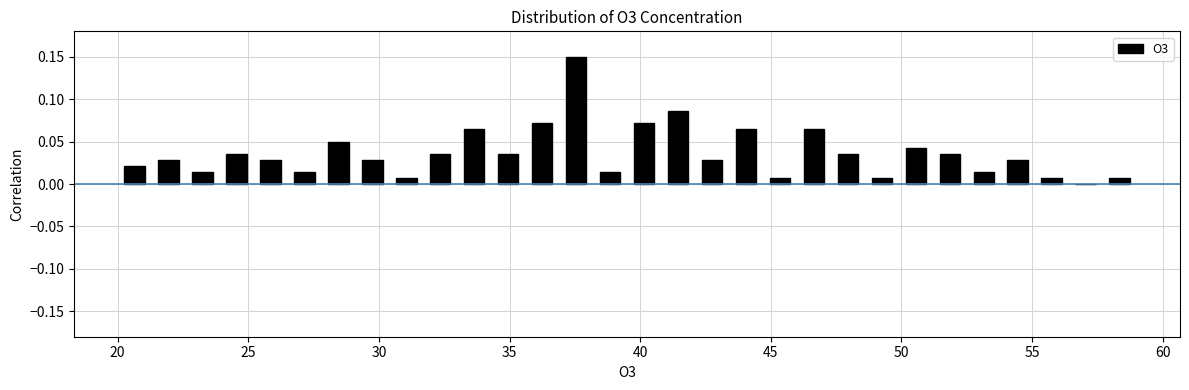

Read against the x-axis, roughly where is the centre of the tallest bar?

37.5